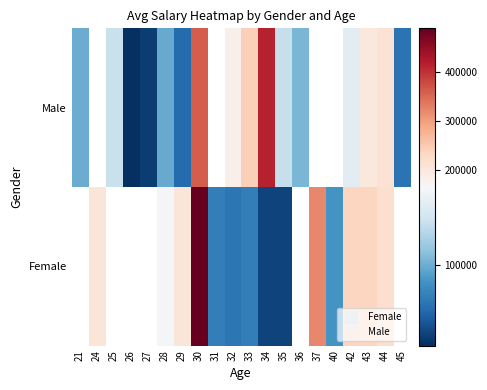

Rank the series by their maximum value, from lowest to highest.

Male, Female